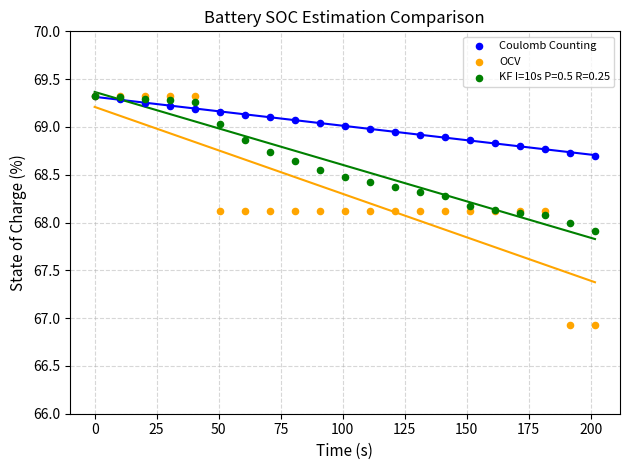

What are all the series names shown in the legend?

Coulomb Counting, OCV, KF I=10s P=0.5 R=0.25